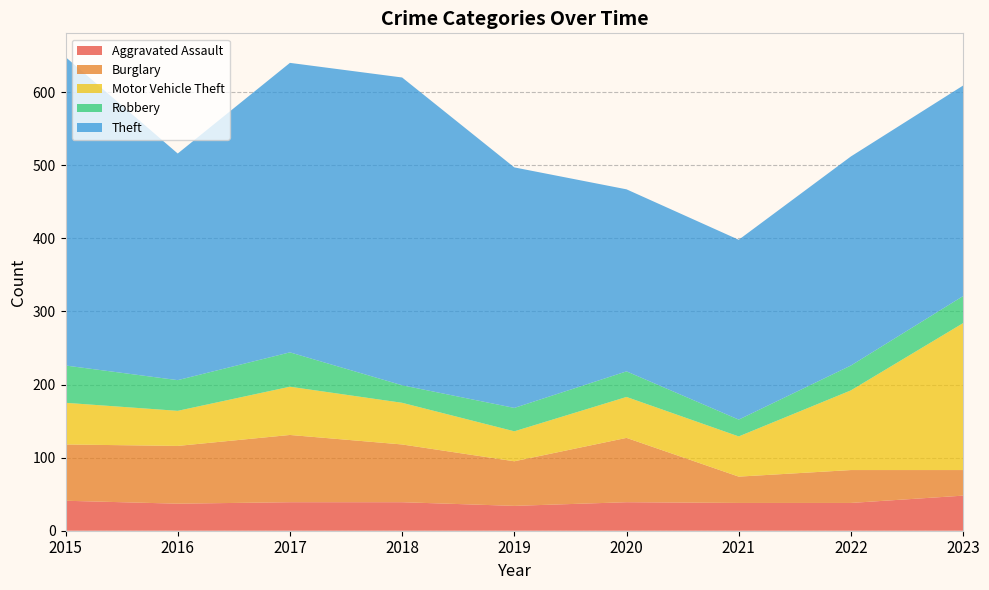

Reading left to right, extract all data points from this chart.

Aggravated Assault: 41	37	39	39	34	39	38	38	48
Burglary: 77	79	92	79	61	88	36	45	35
Motor Vehicle Theft: 57	48	66	57	41	56	55	109	201
Robbery: 51	42	47	24	32	35	23	34	37
Theft: 422	310	396	421	329	249	246	286	288